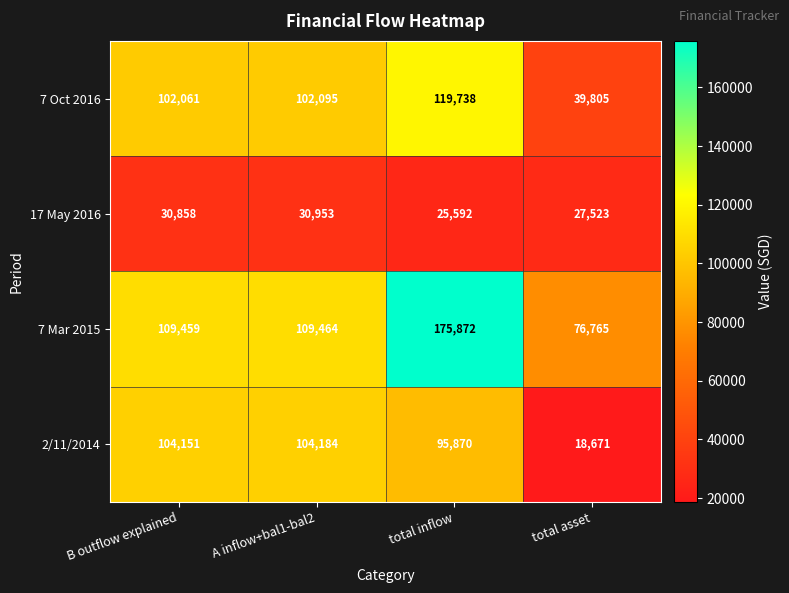

What is the sum of all 7 Oct 2016 values?

363699